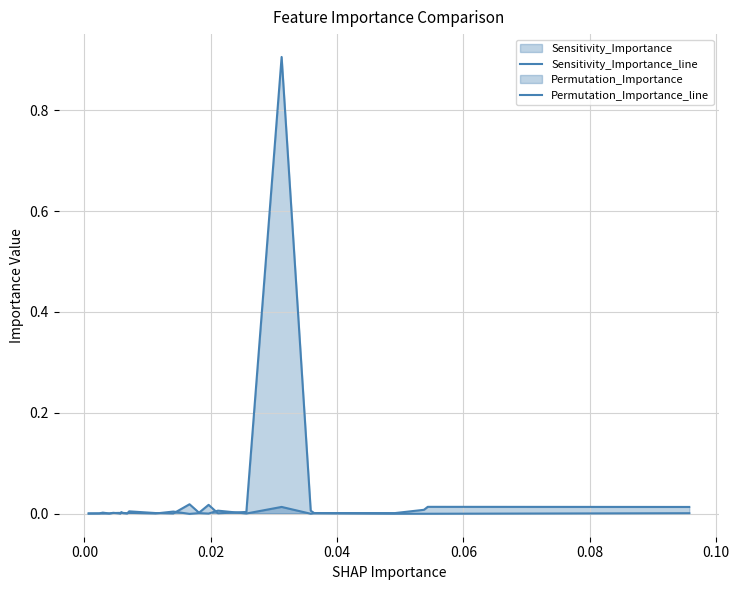

Reading left to right, extract all data points from this chart.

Sensitivity_Importance_line: 0.0	0.0	0.0	0.0	0.0	0.0	0.0	0.0	0.0	0.0	0.0	0.0	0.0	0.0	0.0	0.0	0.0	0.0	0.9	0.0	0.0	0.0	0.0	0.0	0.0
Permutation_Importance_line: 0.0	0.0	-0.0	0.0	0.0	0.0	0.0	0.0	0.0	0.0	0.0	0.0	0.0	-0.0	0.0	-0.0	0.0	0.0	0.0	-0.0	0.0	-0.0	-0.0	-0.0	0.0